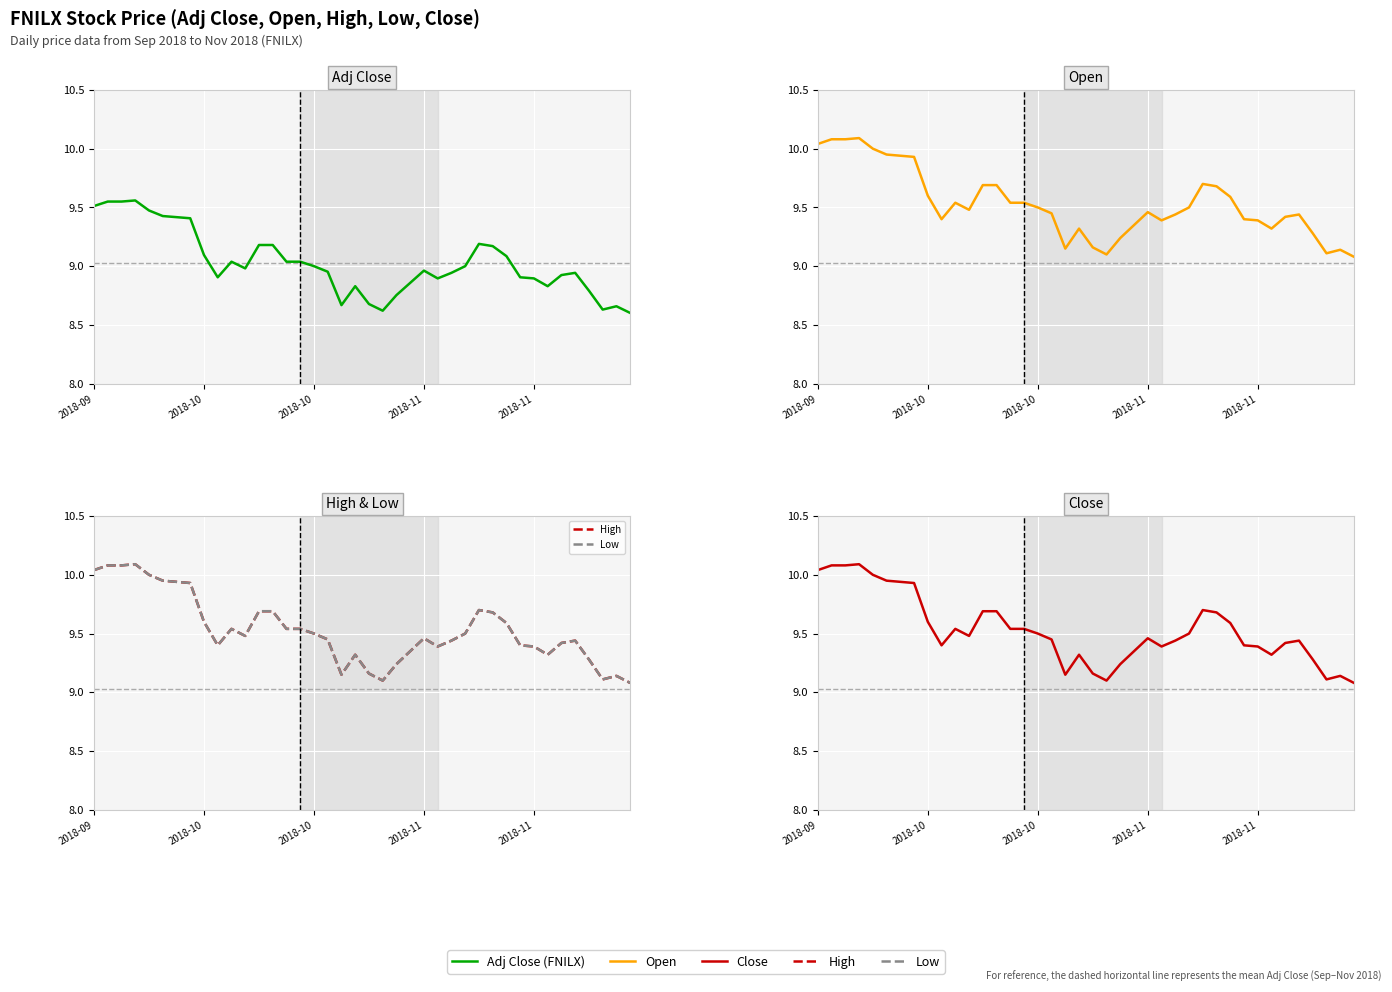

Rank the series by their maximum value, from highest to lowest.

Open, High, Low, Close, FNILX